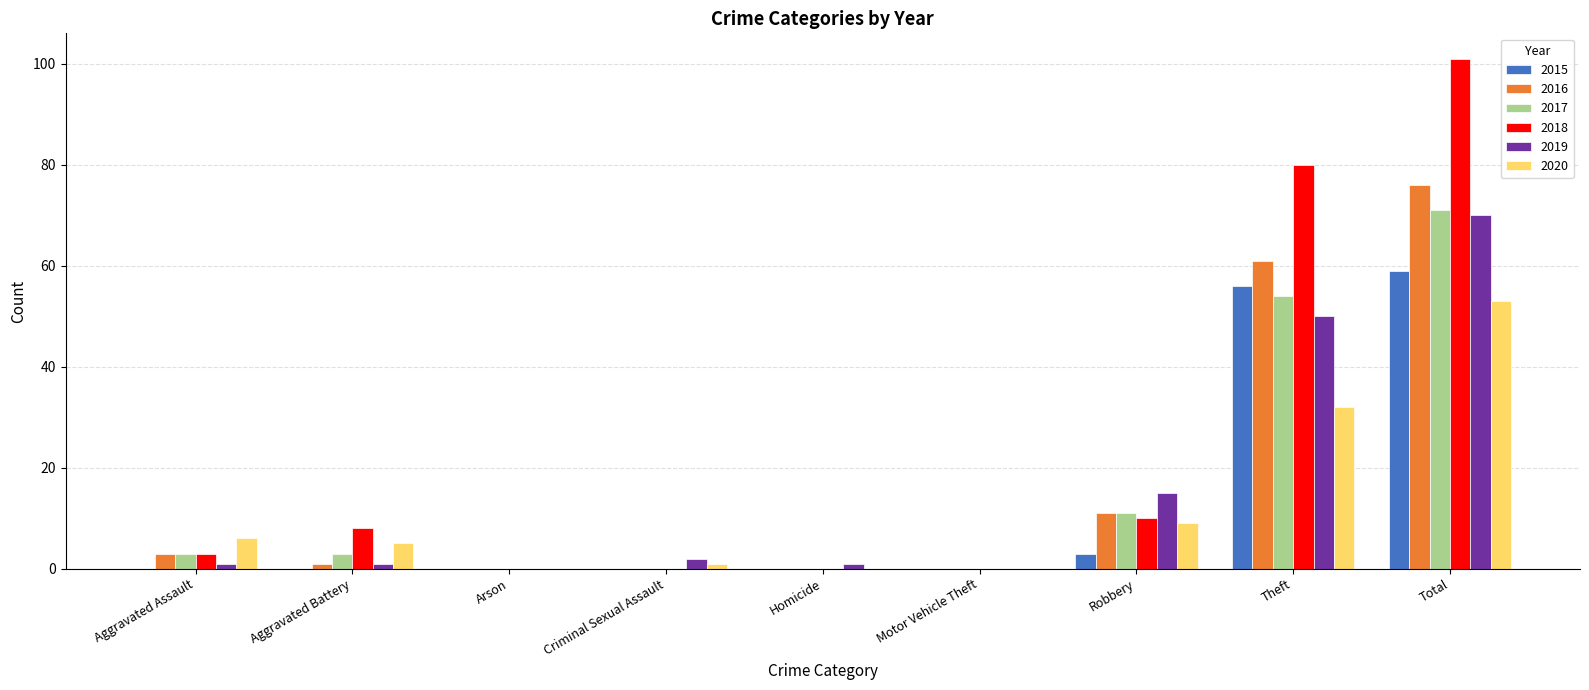

Is the value of 2019 at Total greater than the value of 2017 at Theft?

Yes